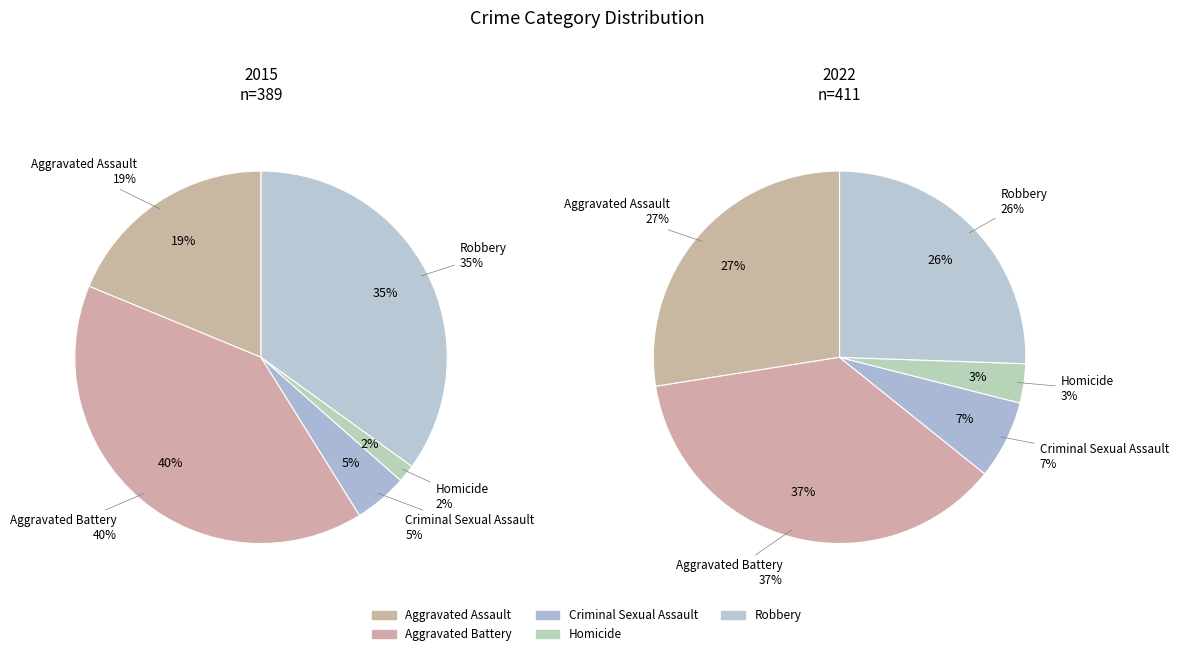

Is 2 the majority of the pie?

No